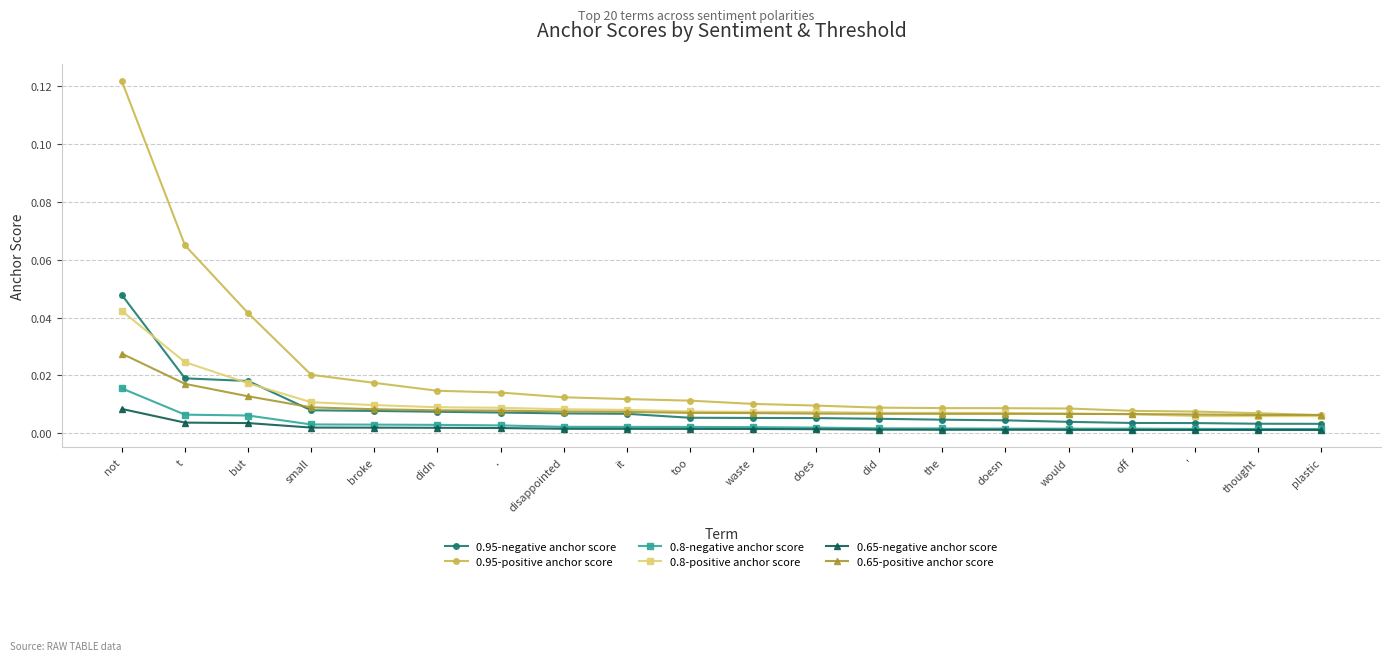

How many distinct data groups are displayed?

6